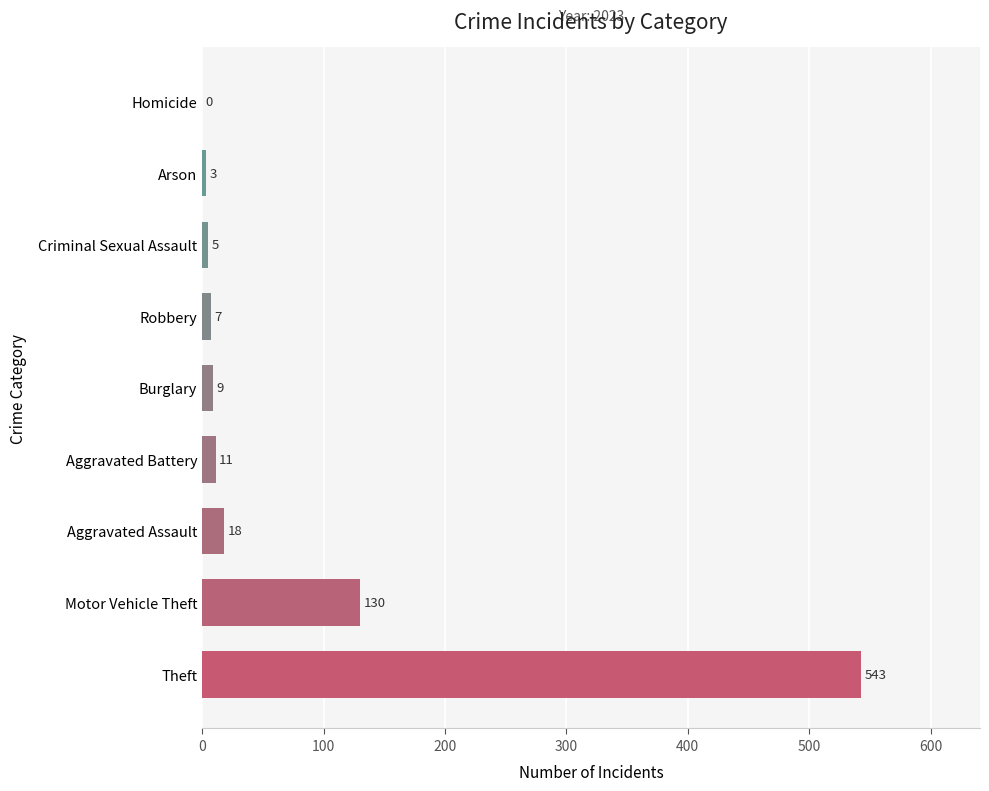

What is the change in value from Motor Vehicle Theft to Burglary?

-121